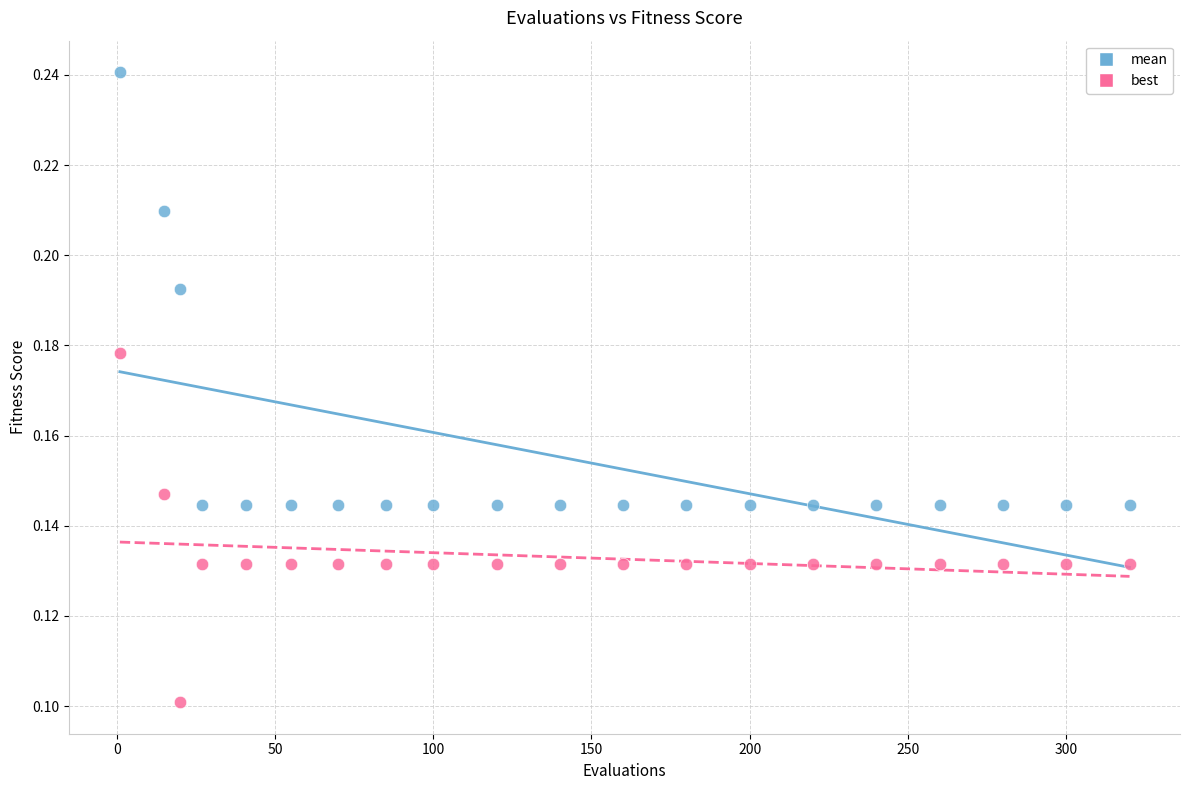

What is the X range (max minus min) for the scatter plot?

319.0